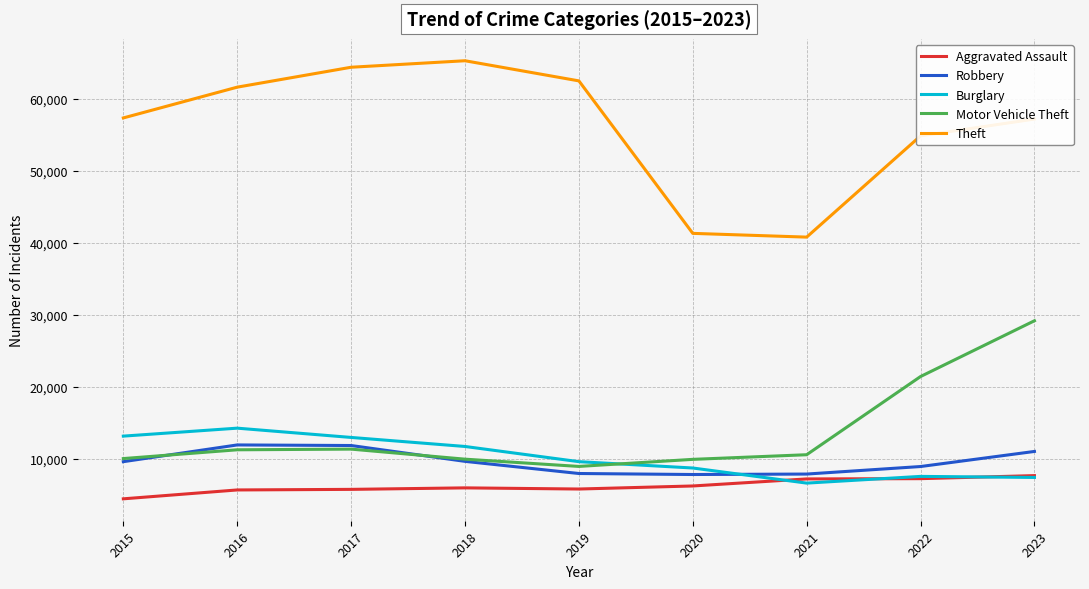

Is it true that Robbery equals 7995 at 2019?

True